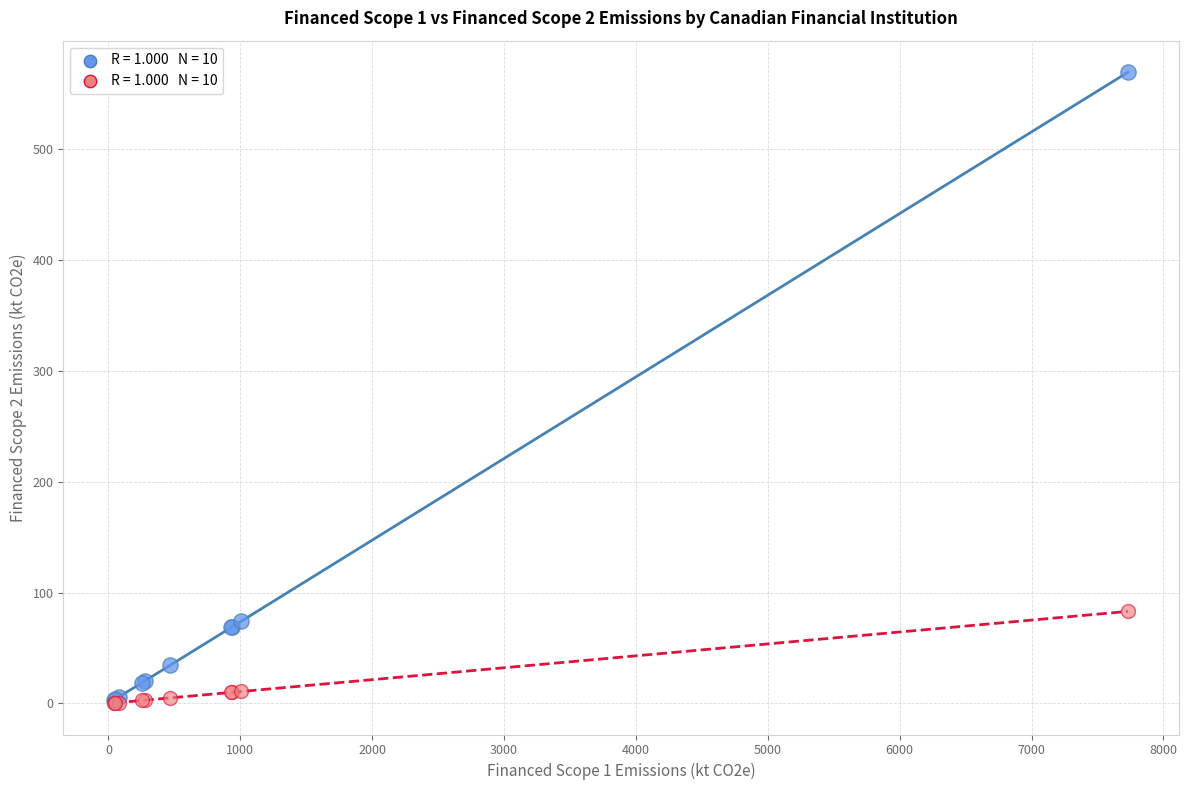

Across all series, what Y value is closest to 284?

83.0